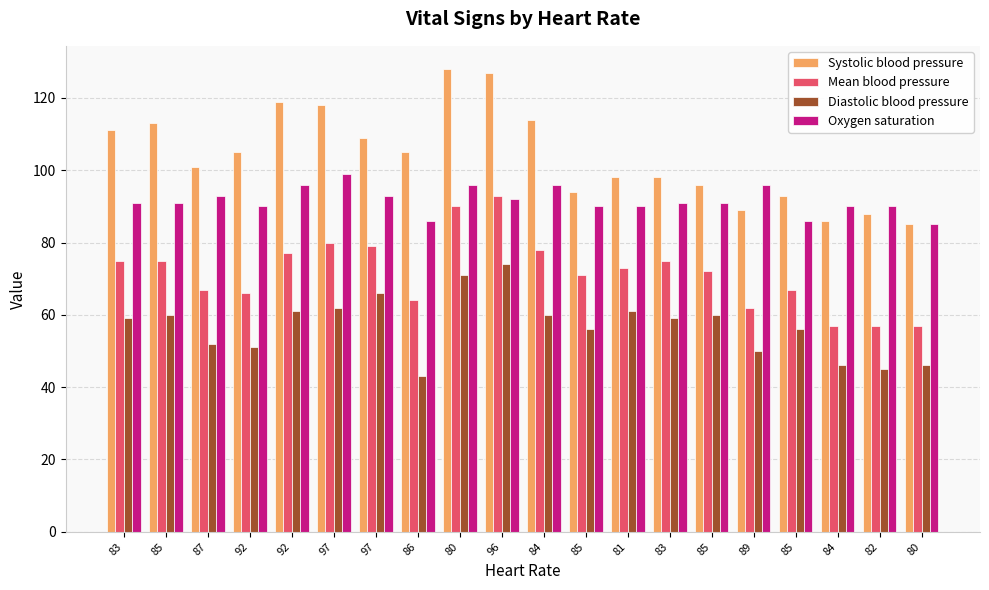

What are all the series names shown in the legend?

Systolic blood pressure, Mean blood pressure, Diastolic blood pressure, Oxygen saturation